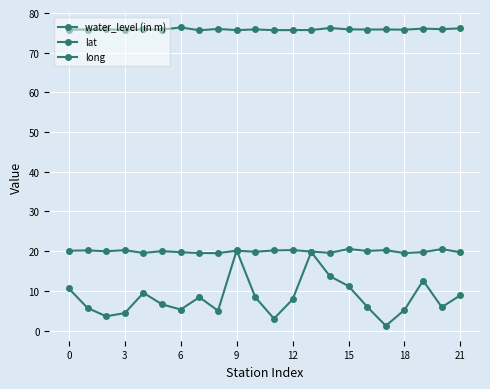

How many lines are shown in the chart?

3